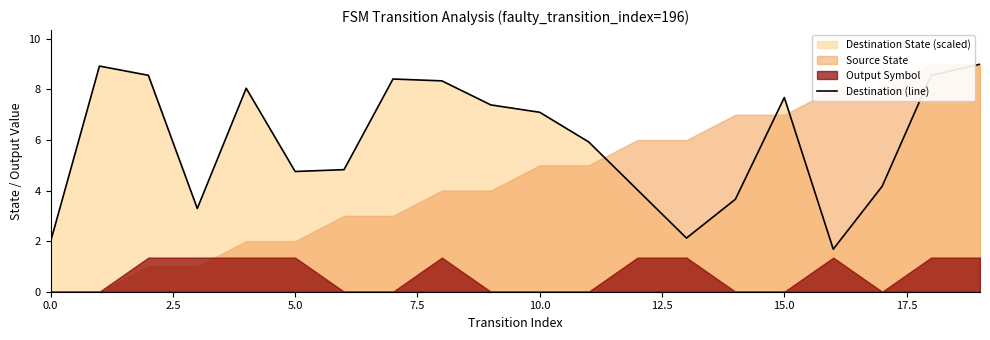

What is the value of the 13th point from the left?

4.0